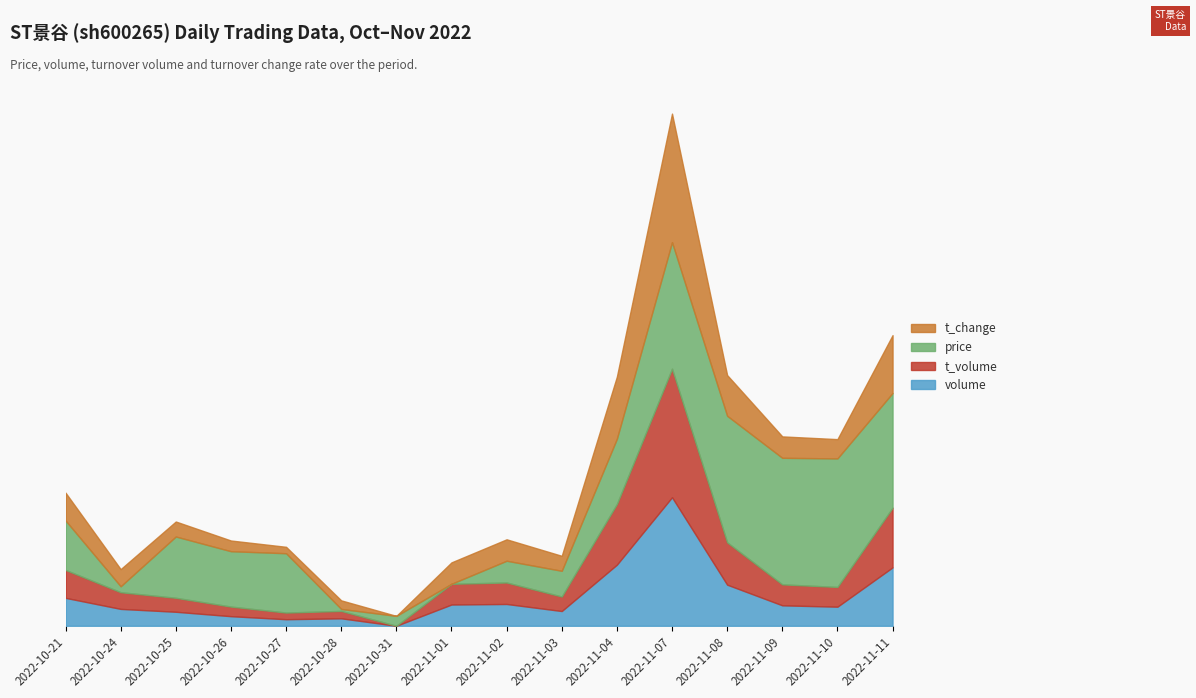

What are all the series names shown in the legend?

t_change, price, t_volume, volume